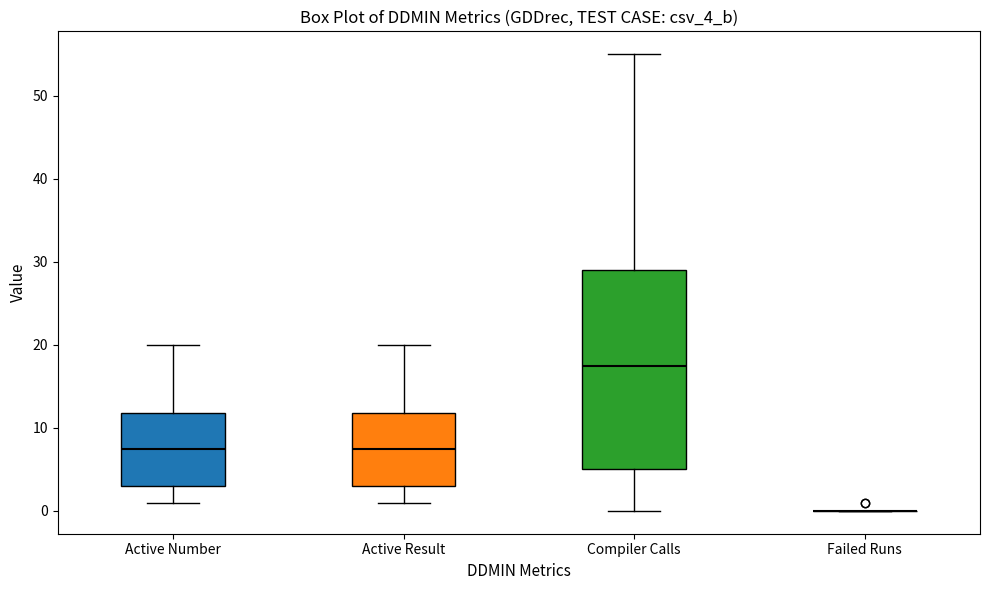

Comparing the boxes themselves (not the whiskers), which one is the tallest?

Compiler Calls